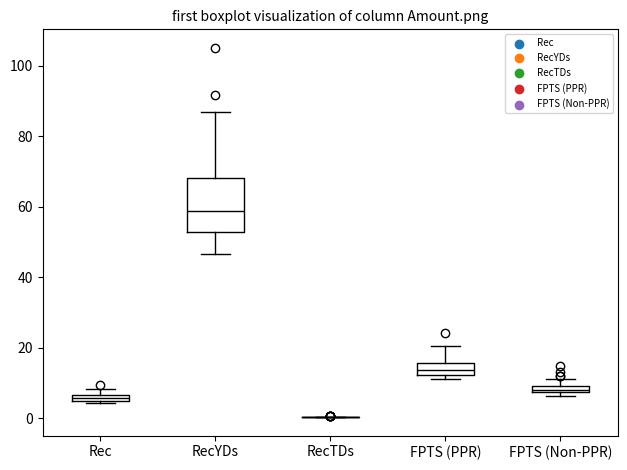

Where is the upper edge of the box for RecYDs on the y-axis? The values are not printed on the chart, so give them approximately, as read against the axis.

68